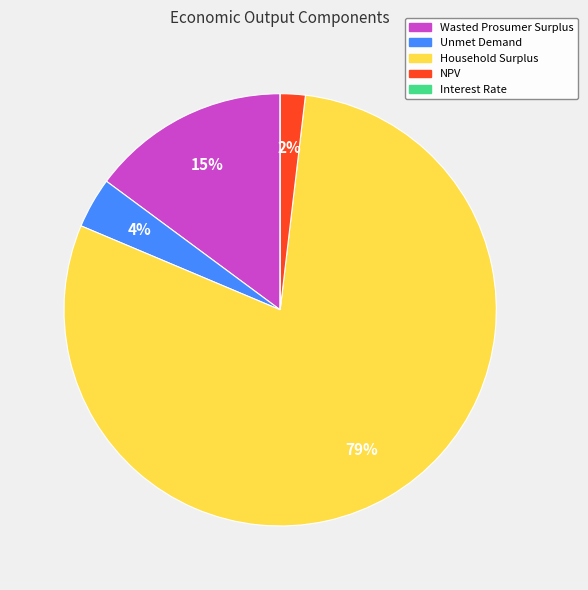

The Unmet Demand slice represents 11% of the pie. True or false?

False